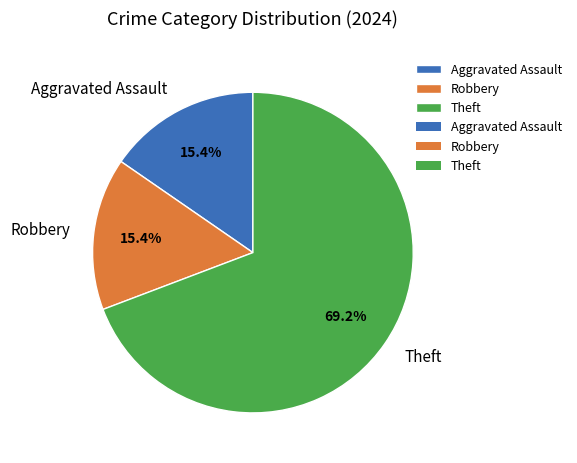

Approximately how many times larger is the value at Robbery compared to Aggravated Assault?

1.0